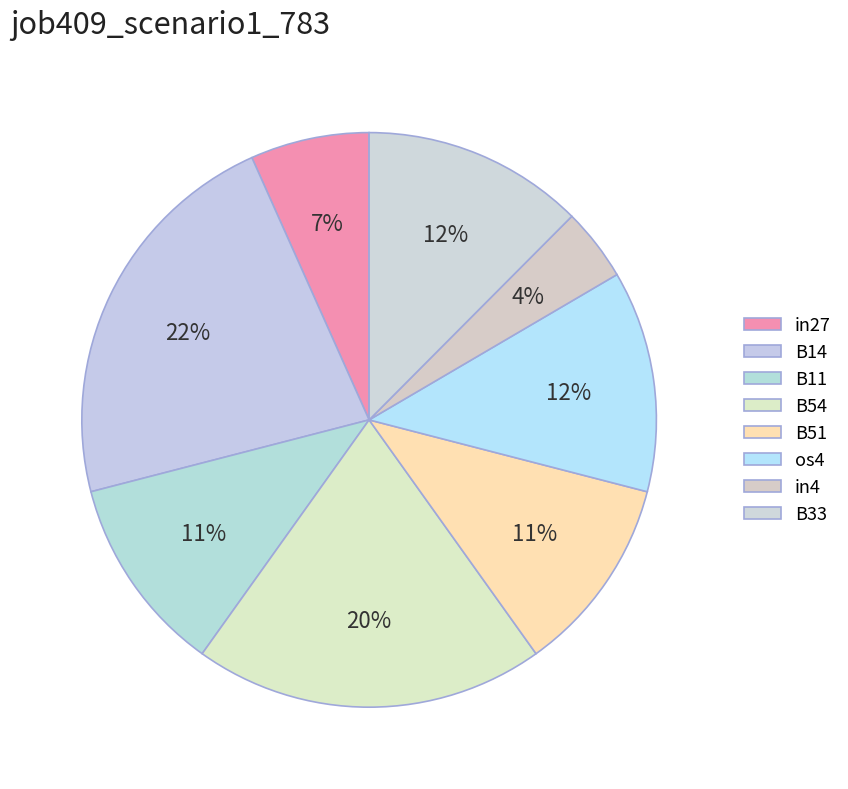

The B51 slice represents 1% of the pie. True or false?

False